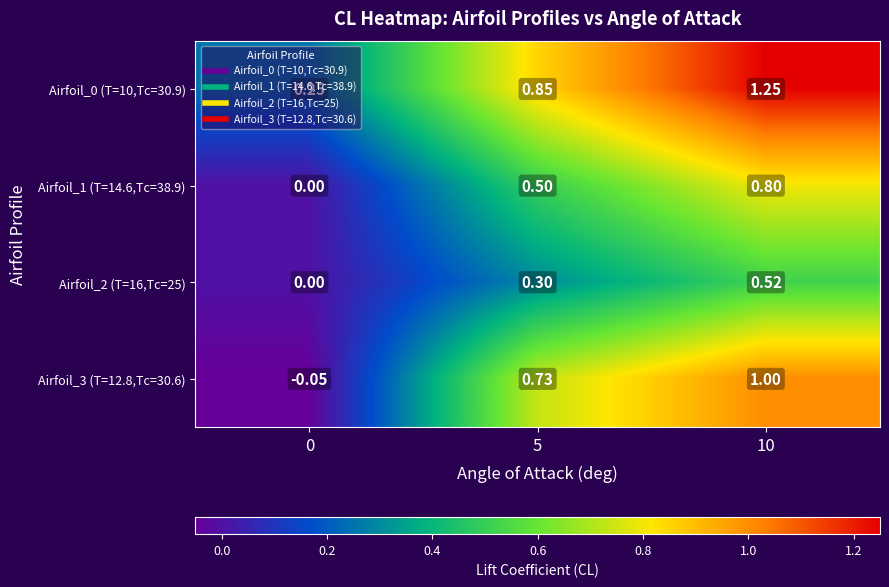

Is the value of Airfoil_1 (T=14.6,Tc=38.9) at 5 greater than the value of Airfoil_3 (T=12.8,Tc=30.6) at 10?

No